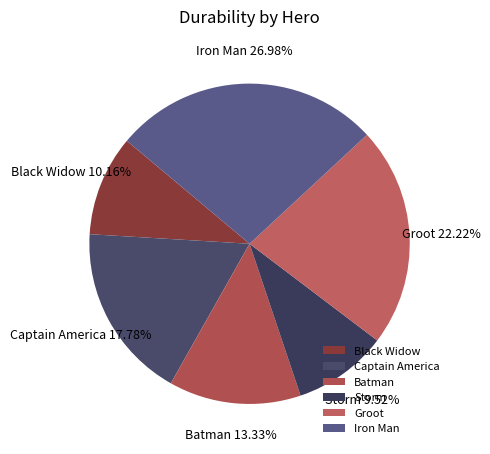

Which has a higher value, Black Widow or Captain America?

Captain America